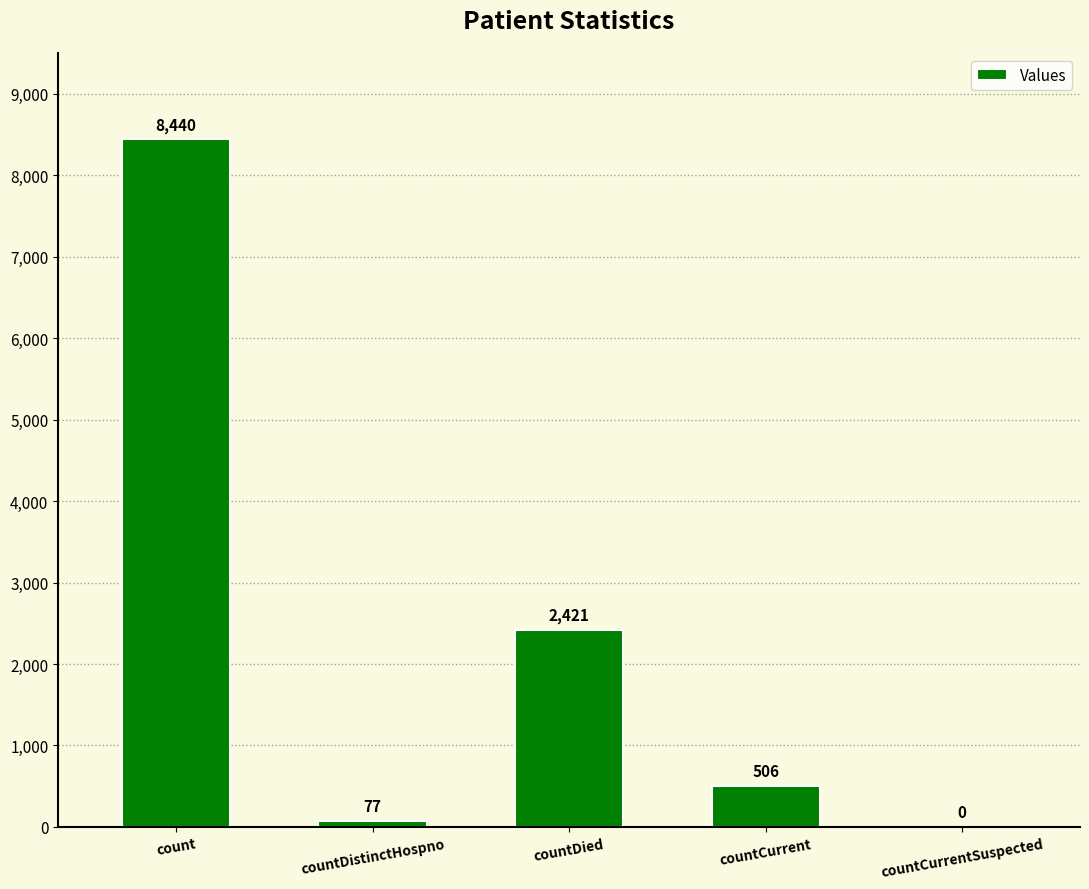

Read the value at countDistinctHospno, to the nearest 50.

100